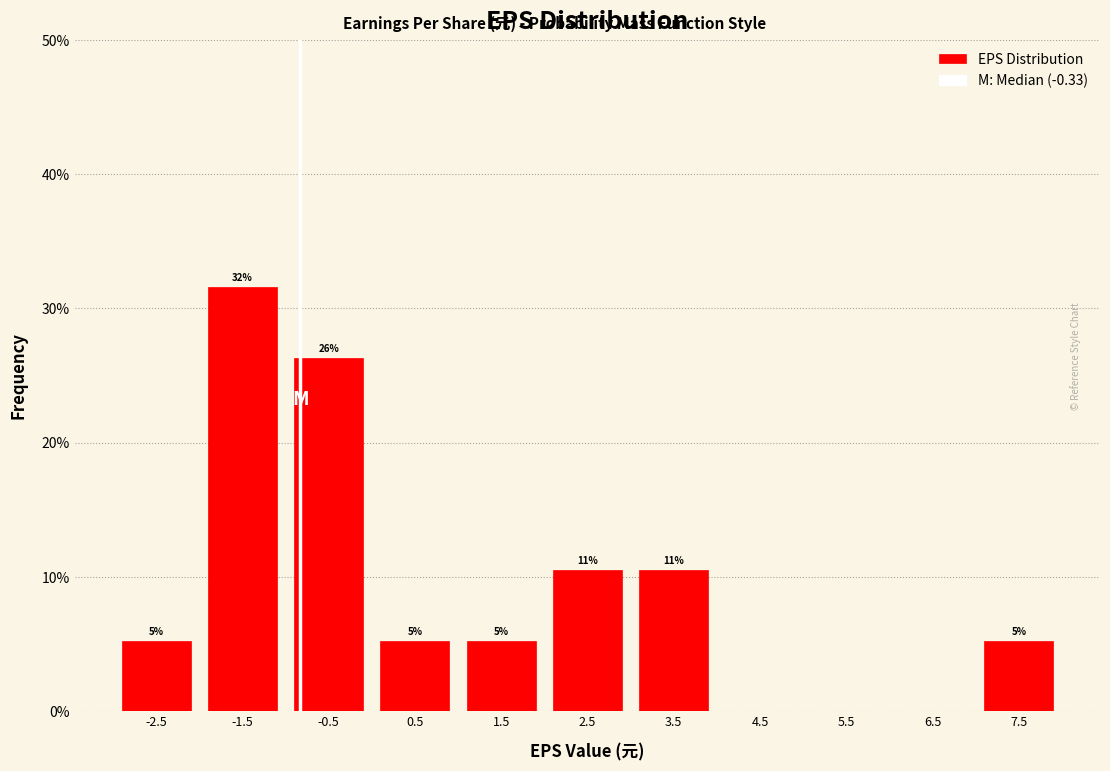

Are the bars horizontal?

No